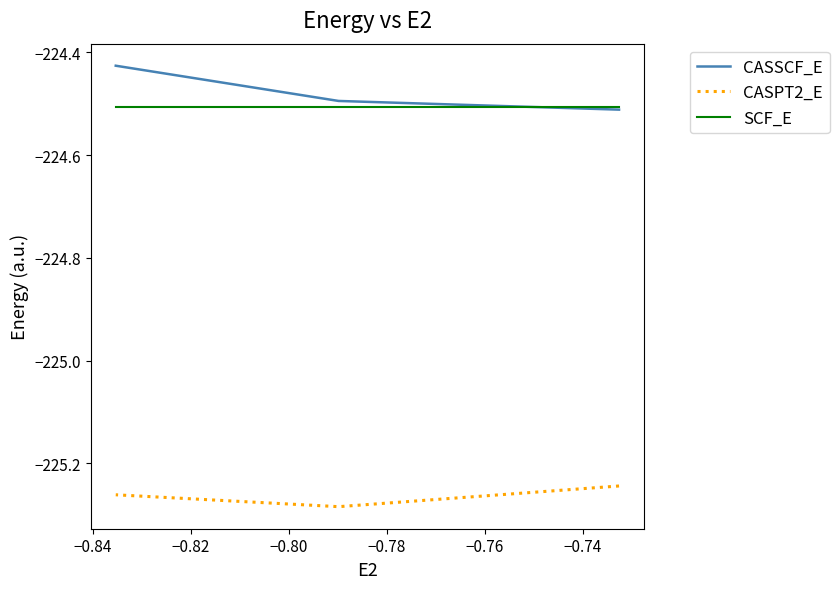

What is the total value across all series at −0.82?

-674.2